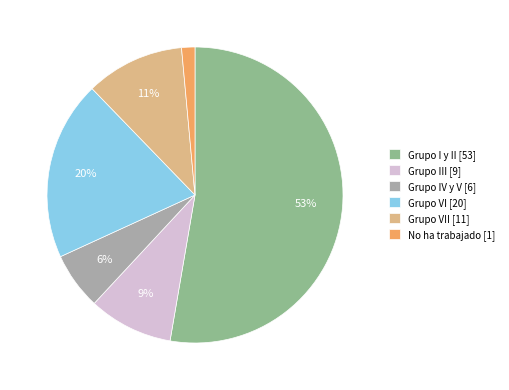

Is the sum of Grupo III [9] and Grupo IV y V [6] greater than half?

No